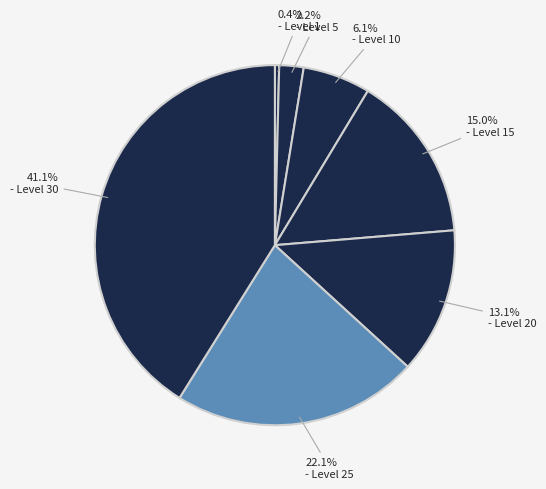

What is the largest slice in the pie chart?

Level 30